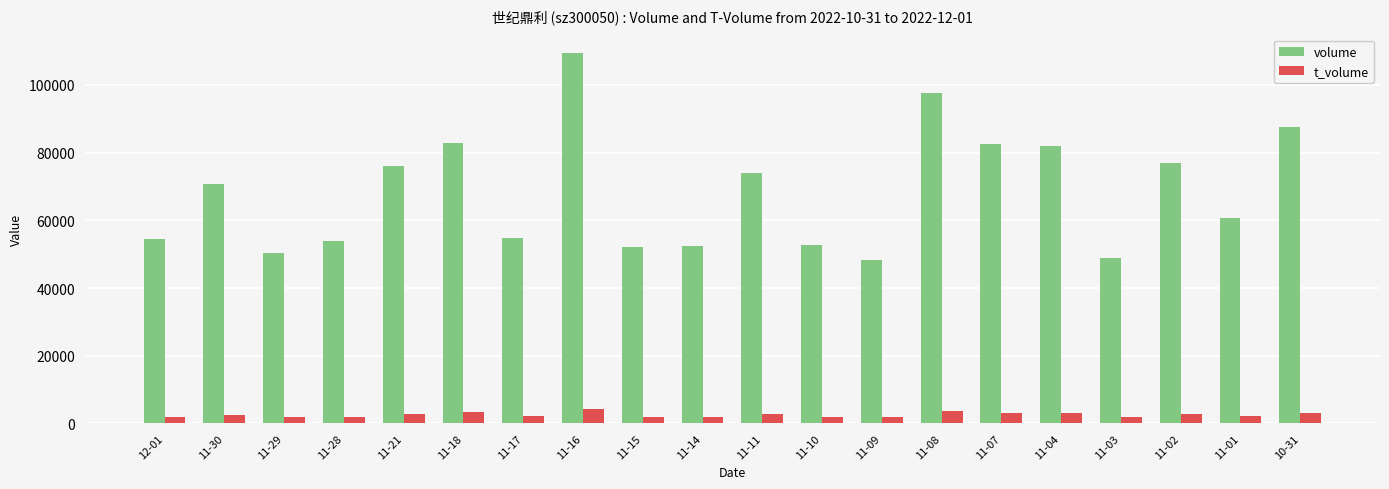

The value of t_volume at 11-08 is 3648. True or false?

True